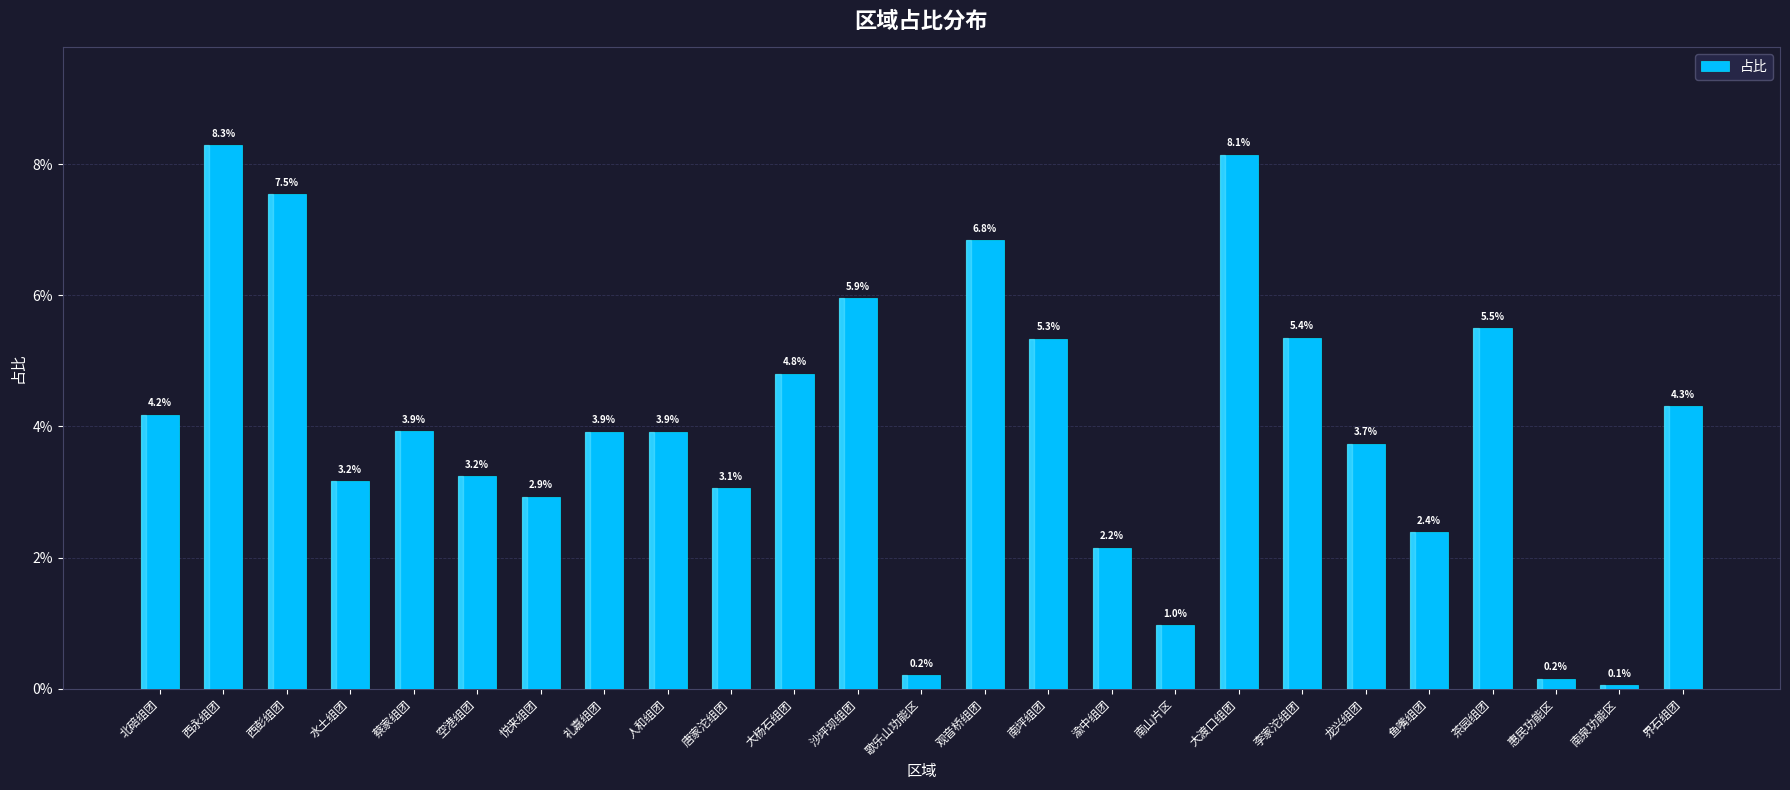

Rank the categories by value from highest to lowest.

西永组团, 大渡口组团, 西彭组团, 观音桥组团, 沙坪坝组团, 茶园组团, 李家沱组团, 南坪组团, 大杨石组团, 界石组团, 北碚组团, 蔡家组团, 礼嘉组团, 人和组团, 龙兴组团, 空港组团, 水土组团, 唐家沱组团, 悦来组团, 鱼嘴组团, 渝中组团, 南山片区, 歌乐山功能区, 惠民功能区, 南泉功能区